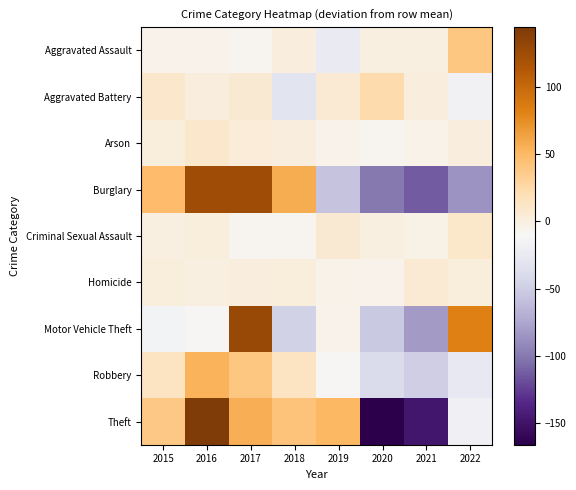

At how many categories does at least one series exceed 94?

2